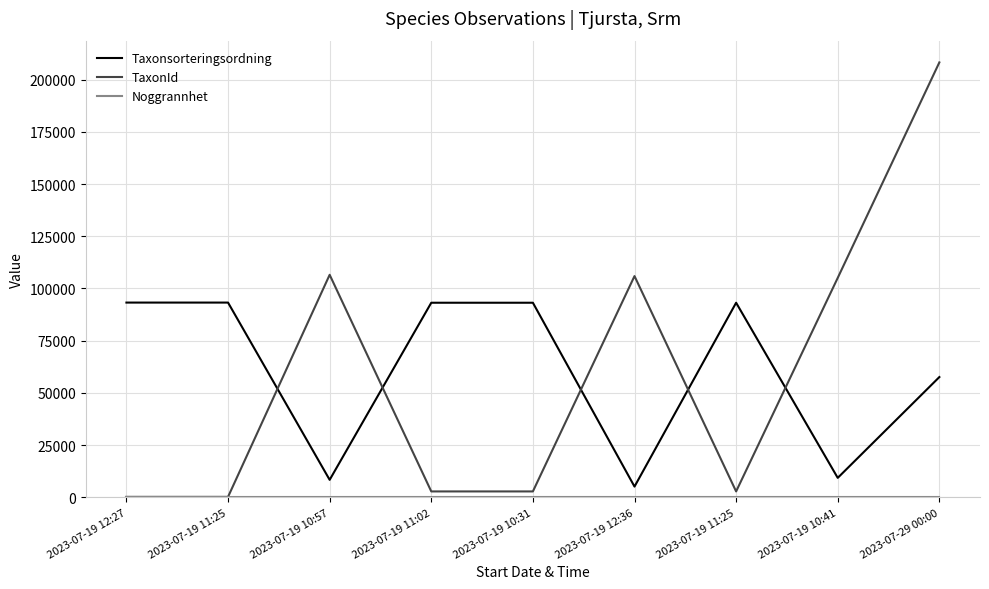

How many lines are shown in the chart?

3